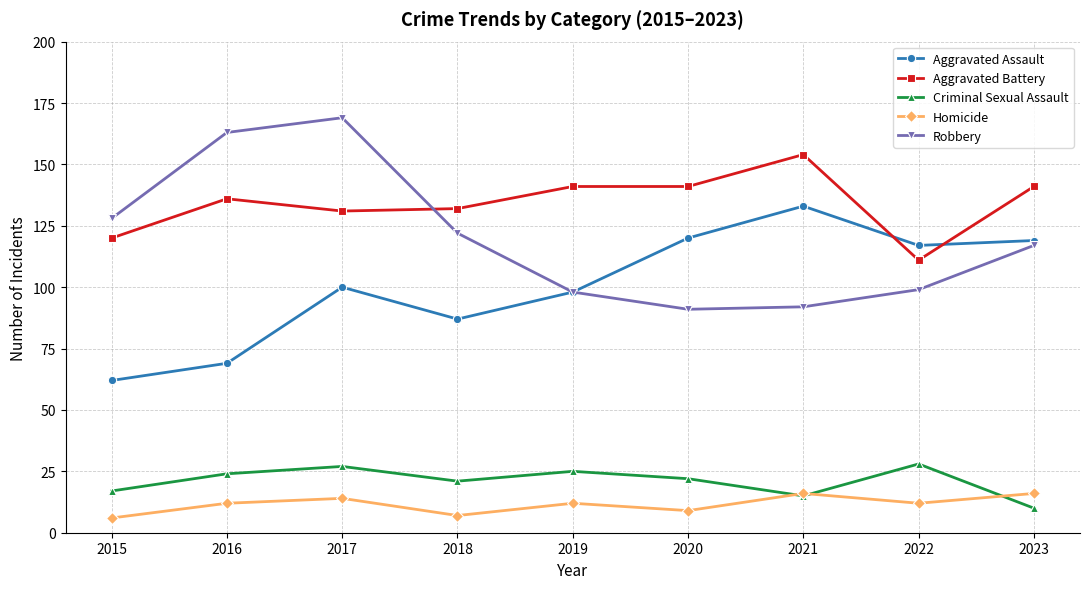

Reading left to right, list all the values displayed in this chart.

Aggravated Assault: 62	69	100	87	98	120	133	117	119
Aggravated Battery: 120	136	131	132	141	141	154	111	141
Criminal Sexual Assault: 17	24	27	21	25	22	15	28	10
Homicide: 6	12	14	7	12	9	16	12	16
Robbery: 128	163	169	122	98	91	92	99	117